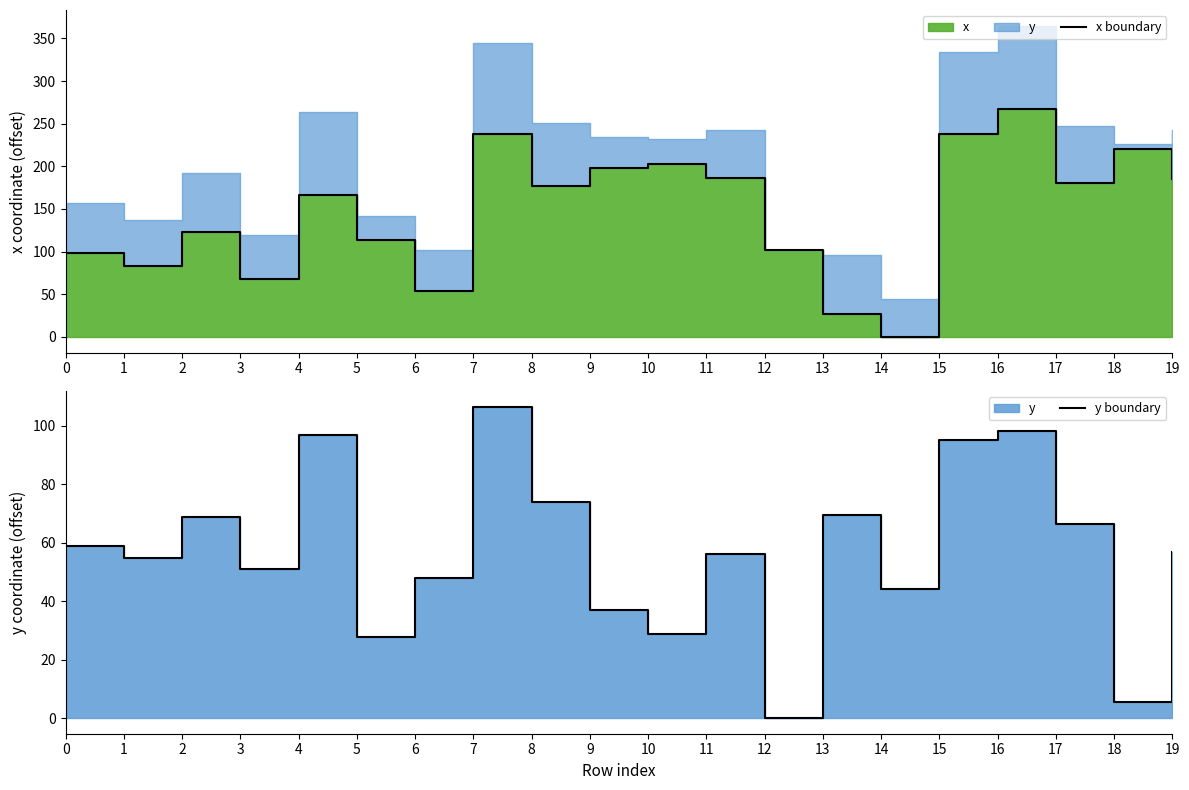

The value of x boundary at 0 is 60.4. True or false?

False